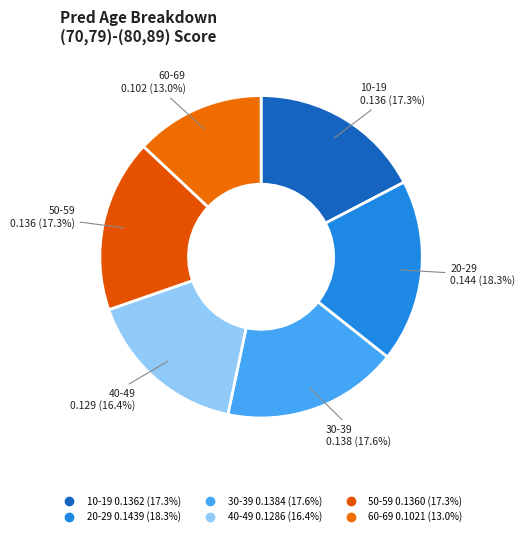

Count the number of slices in the pie.

6